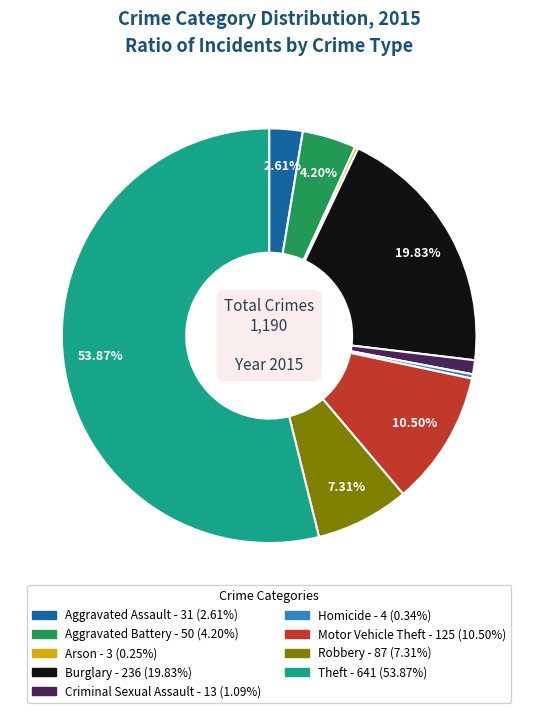

Does Robbery represent more than half of the total?

No